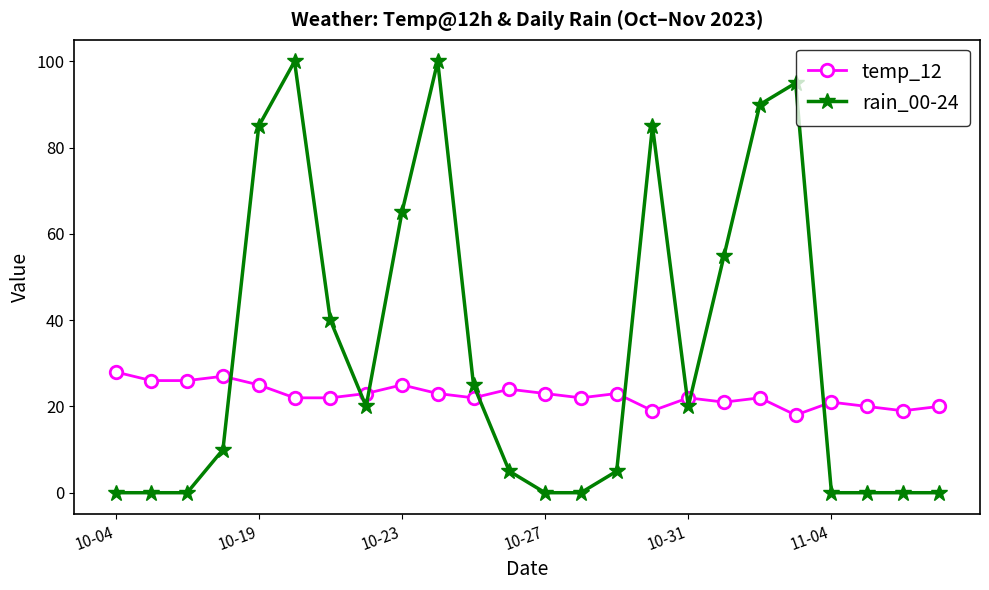

After their last crossing, which series has the higher values: rain_00-24 or temp_12?

temp_12